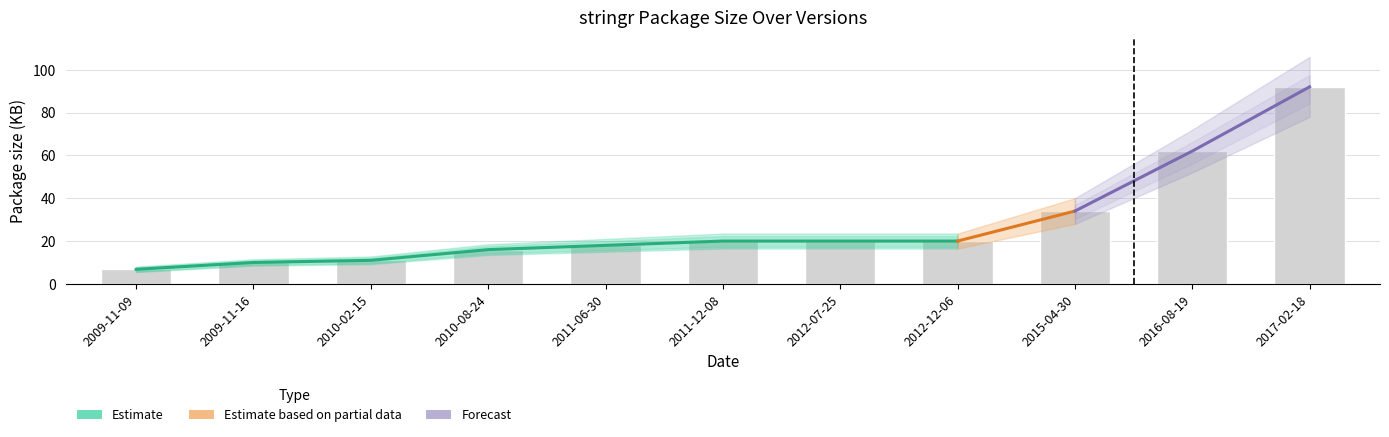

What is the greatest value displayed?

92.0